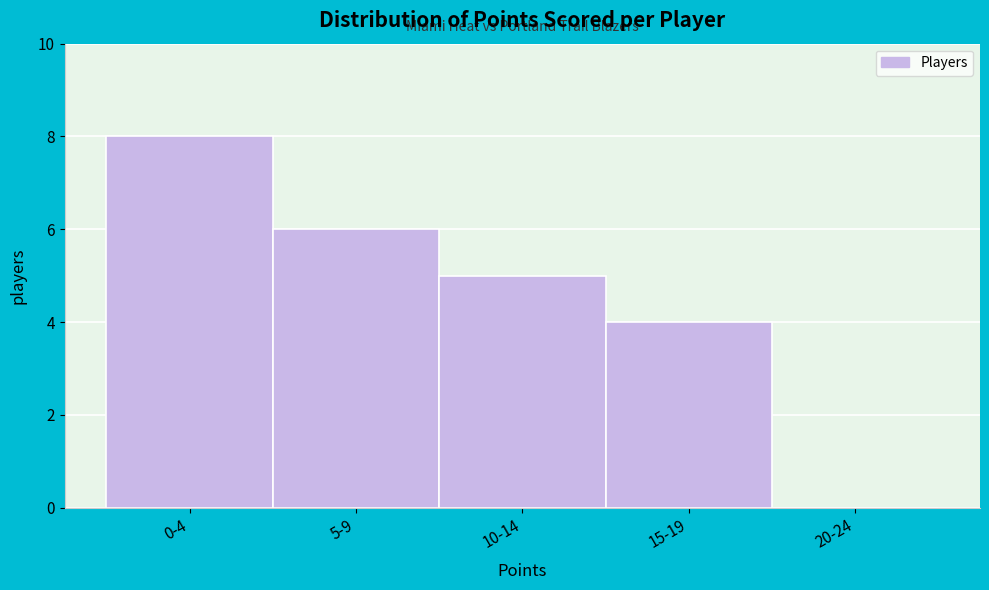

Reading left to right, extract all data points from this chart.

0-4=8	5-9=6	10-14=5	15-19=4	20-24=0